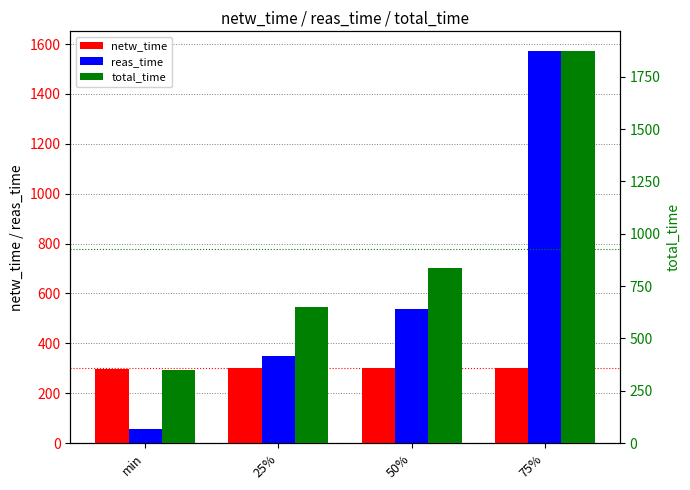

How many groups of bars are there?

4